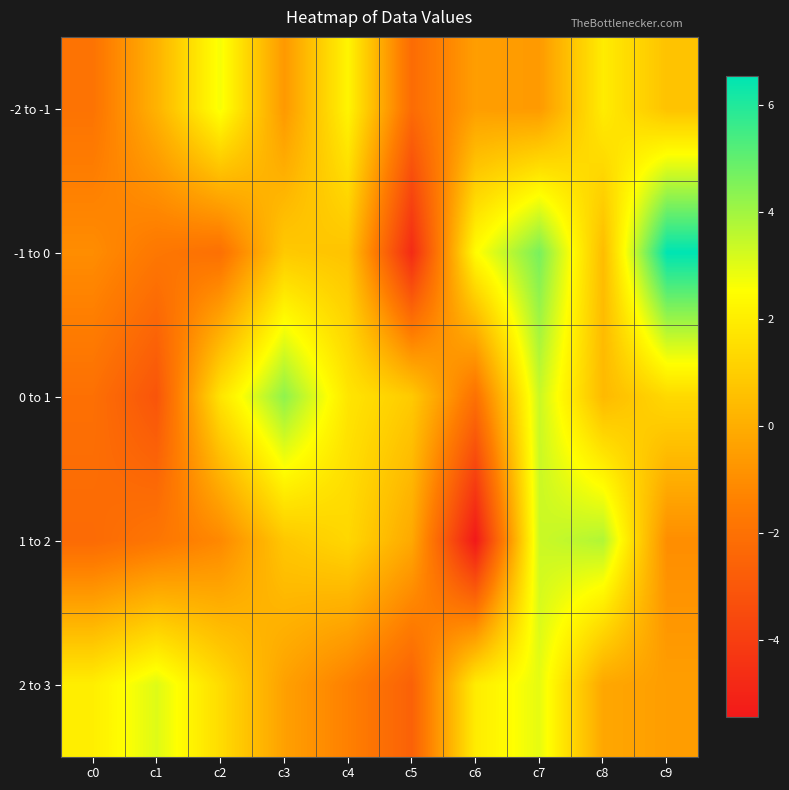

Which has a higher value, c2 or c4?

c2